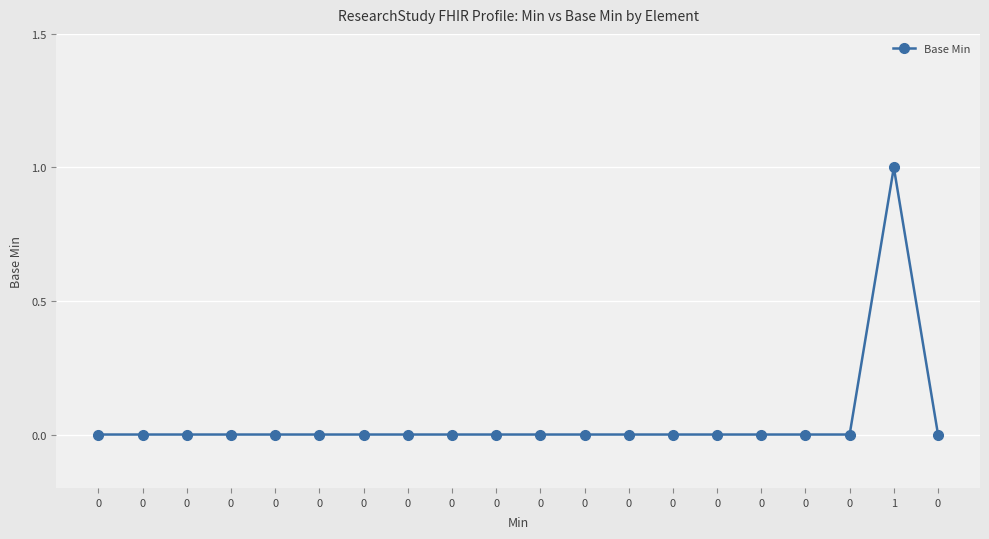

How many data points does each series have?

20